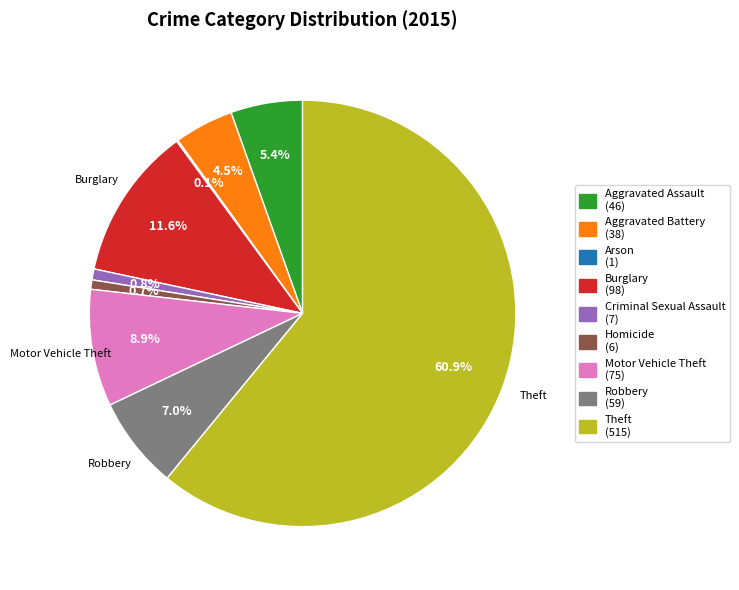

Which category has the biggest portion of the pie?

Theft